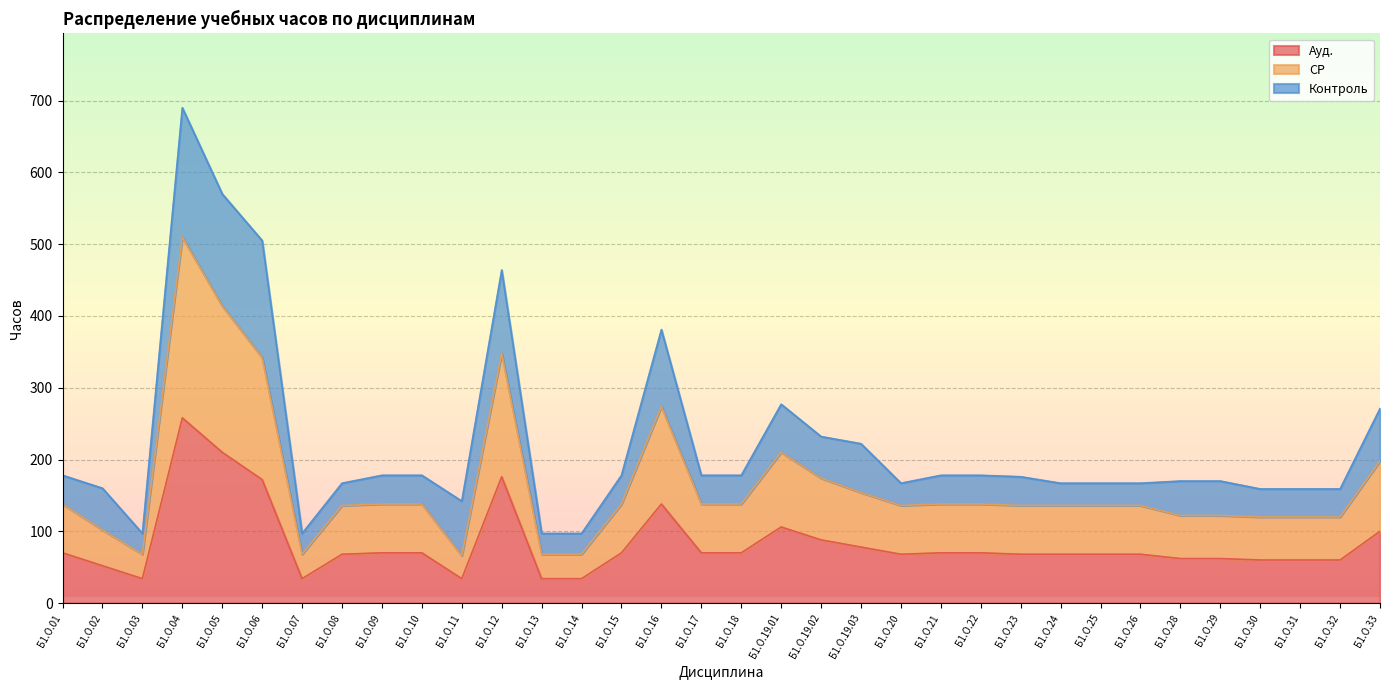

Which label corresponds to the smallest value in the chart?

Б1.О.03